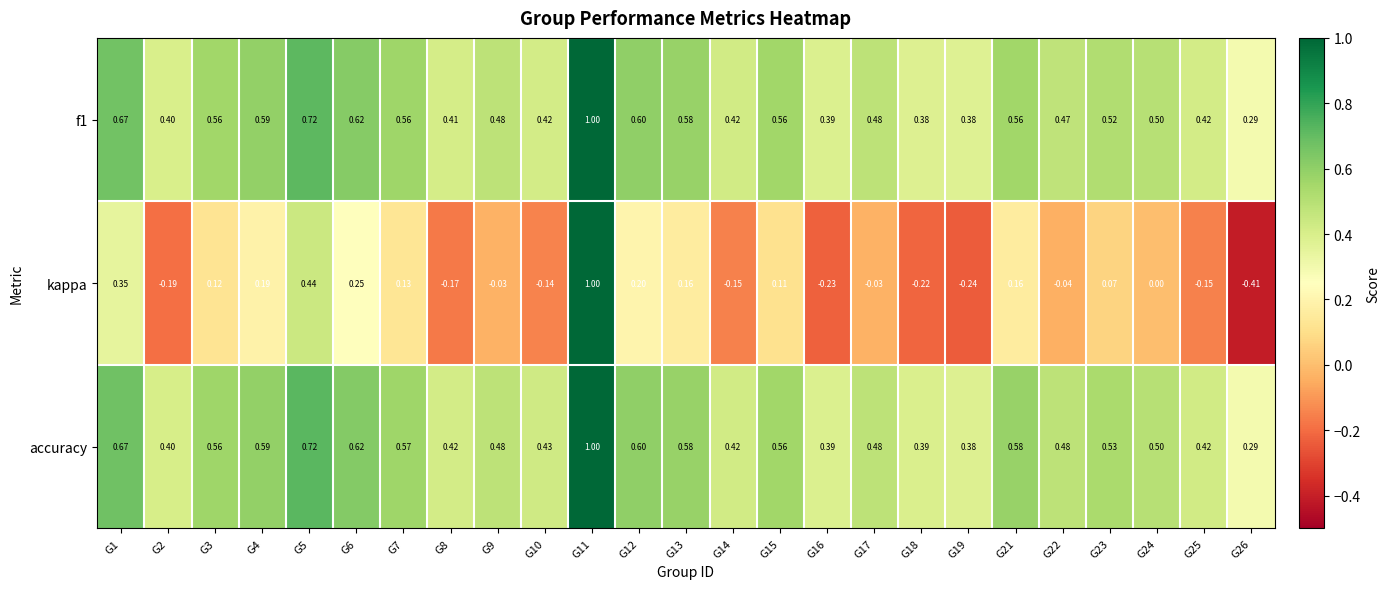

Is the value of accuracy at G24 greater than the value of kappa at G2?

Yes